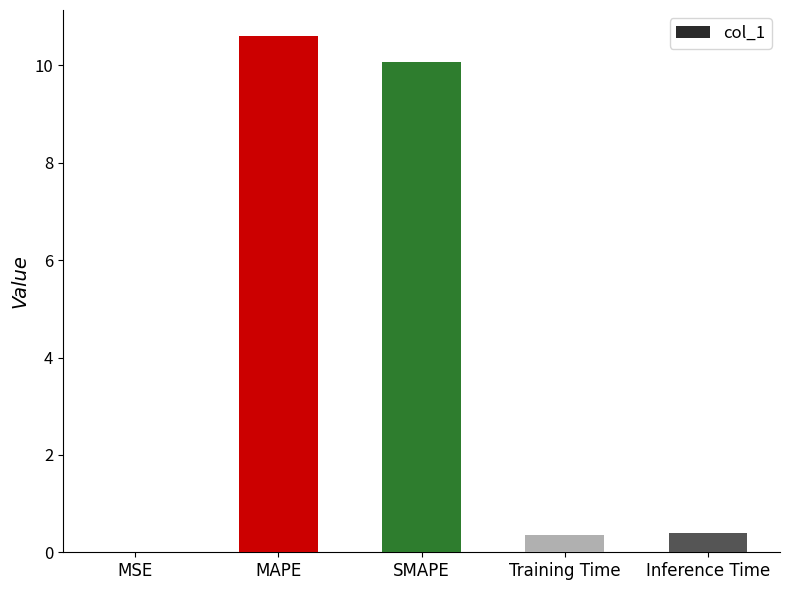

The value at MAPE is 14.7. True or false?

False